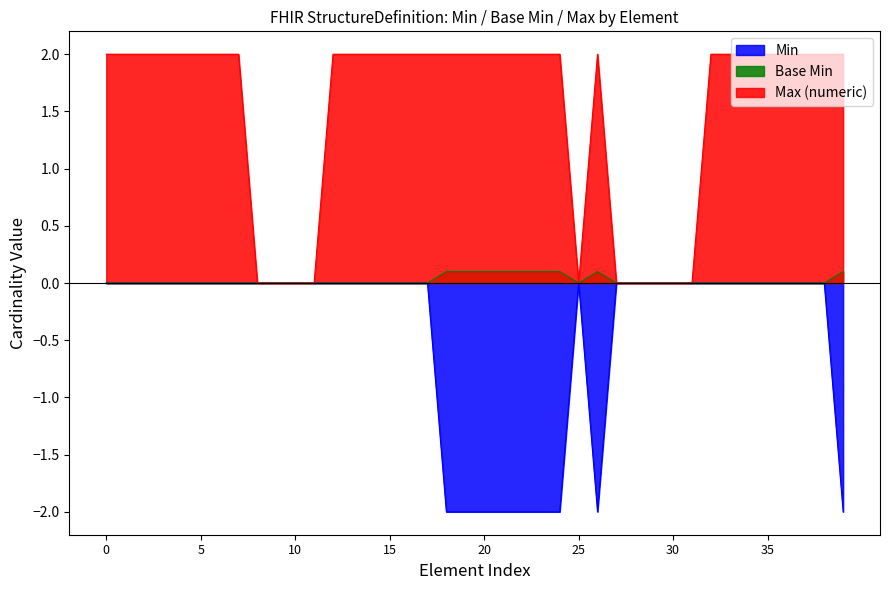

Reading left to right, transcribe all the data shown in this chart.

Min: -0.0	-0.0	-0.0	-0.0	-0.0	-0.0	-0.0	-0.0	-0.0	-0.0	-0.0	-0.0	-0.0	-0.0	-0.0	-0.0	-0.0	-0.0	-2.0	-2.0	-2.0	-2.0	-2.0	-2.0	-2.0	-0.0	-2.0	-0.0	-0.0	-0.0	-0.0	-0.0	-0.0	-0.0	-0.0	-0.0	-0.0	-0.0	-0.0	-2.0
Base Min: 0.0	0.0	0.0	0.0	0.0	0.0	0.0	0.0	0.0	0.0	0.0	0.0	0.0	0.0	0.0	0.0	0.0	0.0	0.1	0.1	0.1	0.1	0.1	0.1	0.1	0.0	0.1	0.0	0.0	0.0	0.0	0.0	0.0	0.0	0.0	0.0	0.0	0.0	0.0	0.1
Max (numeric): 2.0	2.0	2.0	2.0	2.0	2.0	2.0	2.0	0.0	0.0	0.0	0.0	2.0	2.0	2.0	2.0	2.0	2.0	2.0	2.0	2.0	2.0	2.0	2.0	2.0	0.0	2.0	0.0	0.0	0.0	0.0	0.0	2.0	2.0	2.0	2.0	2.0	2.0	2.0	2.0